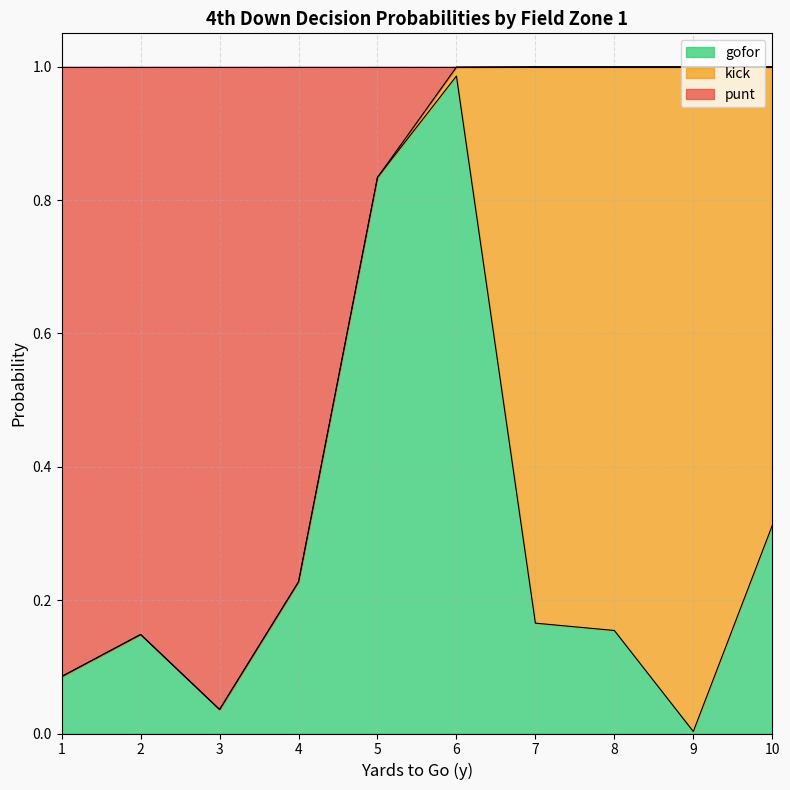

Is it true that gofor equals 0.0 at 1?

False